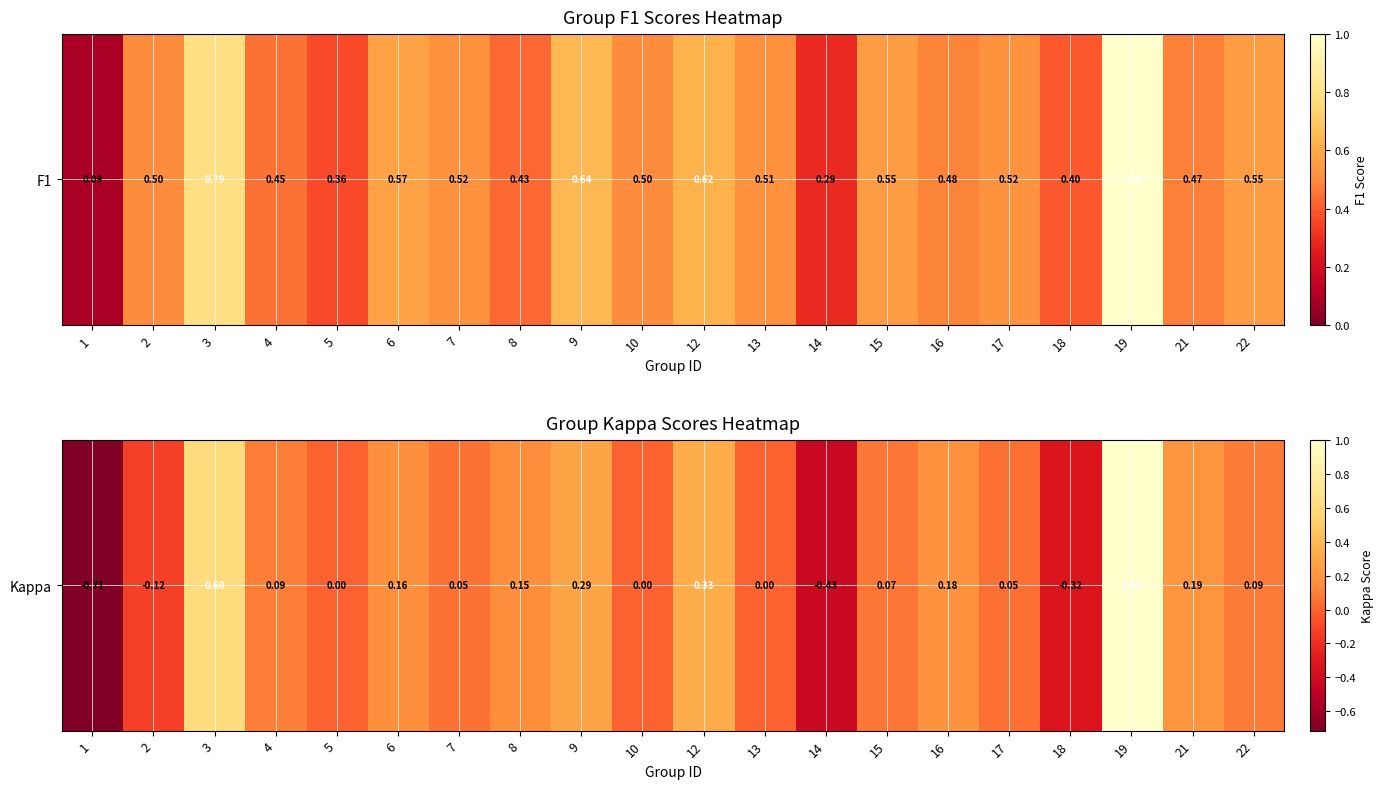

What is the maximum value shown in the chart?

1.0